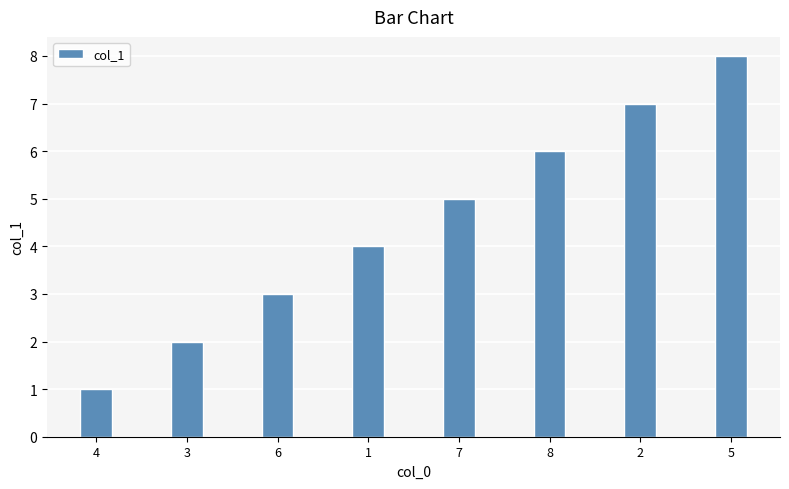

Reading left to right, transcribe all the data shown in this chart.

1	2	3	4	5	6	7	8